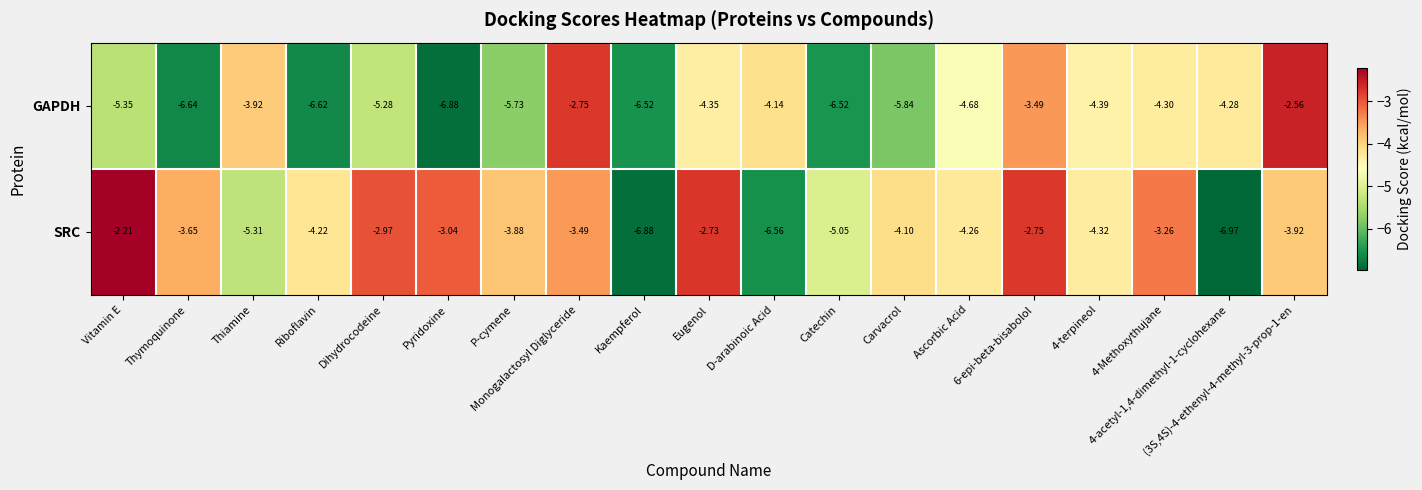

Between Kaempferol and Catechin, which series saw the biggest shift?

SRC